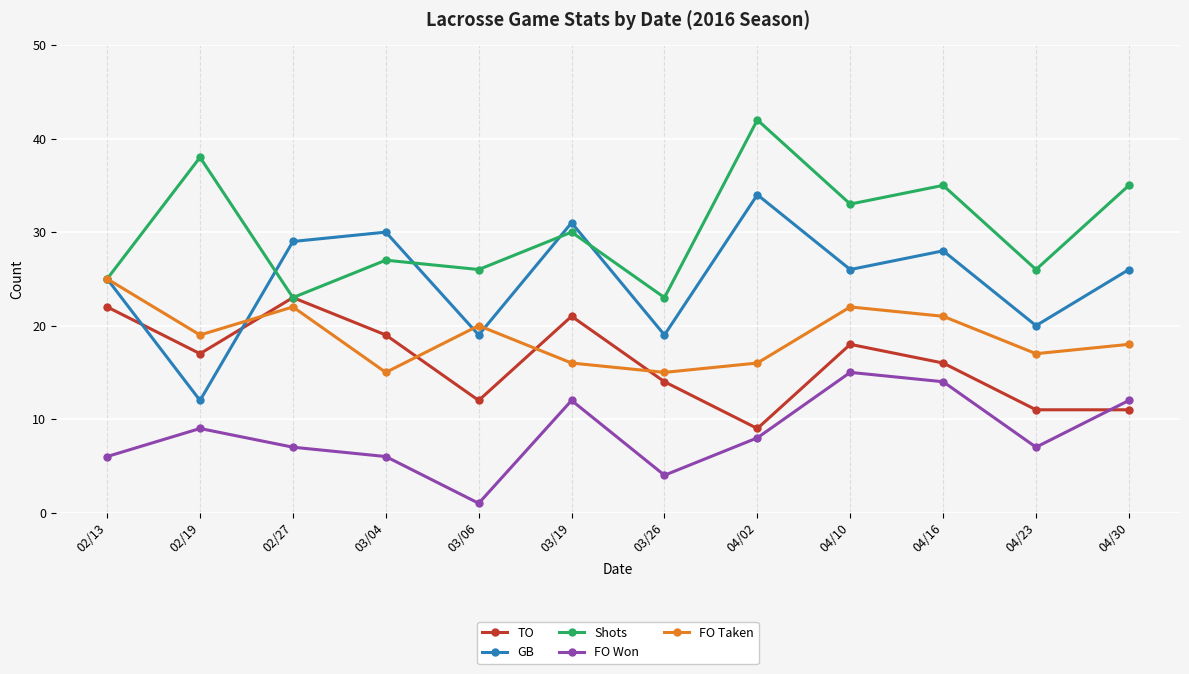

At which label does FO Taken first exceed 19?

02/13